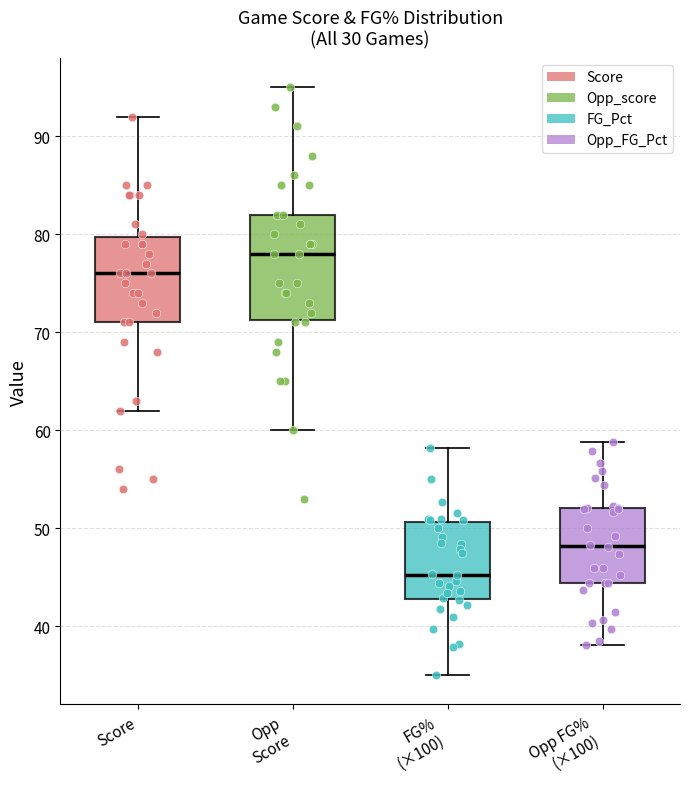

Reading left to right, read every box against the y-axis: the position of its median line, the range the box covers, and the ends of its whiskers. The values are not printed on the chart, so give them approximately, as read against the axis.

Score: median 76, box 71 to 80, whiskers 62 to 92
Opp Score: median 78, box 71 to 82, whiskers 60 to 95
FG% (×100): median 45, box 43 to 51, whiskers 35 to 58
Opp FG% (×100): median 48, box 44 to 52, whiskers 38 to 59